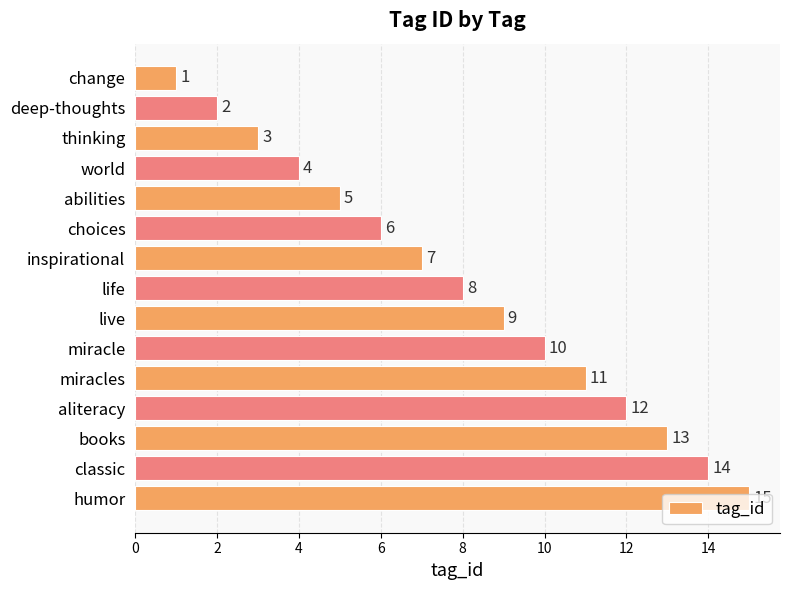

What is the change in value from change to choices?

+5